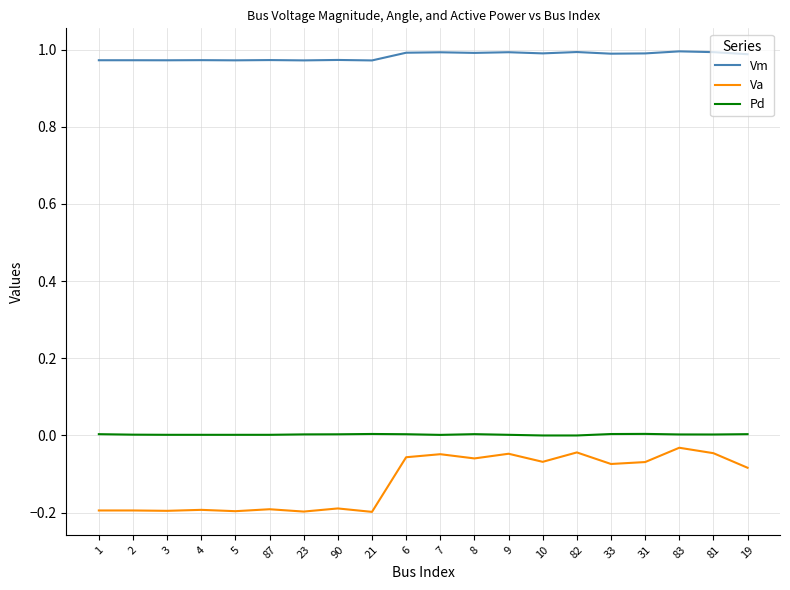

The Vm series shows 0.2 at 90. True or false?

False